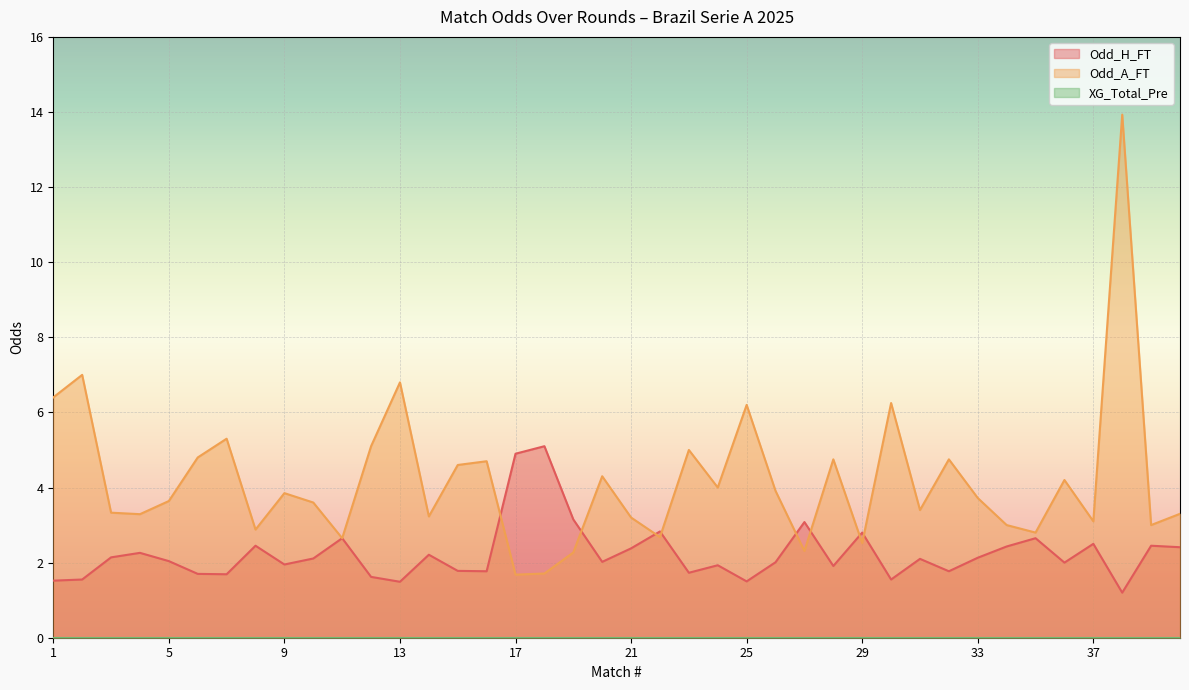

True or false: Odd_A_FT has more than 2 interior local peaks.

True